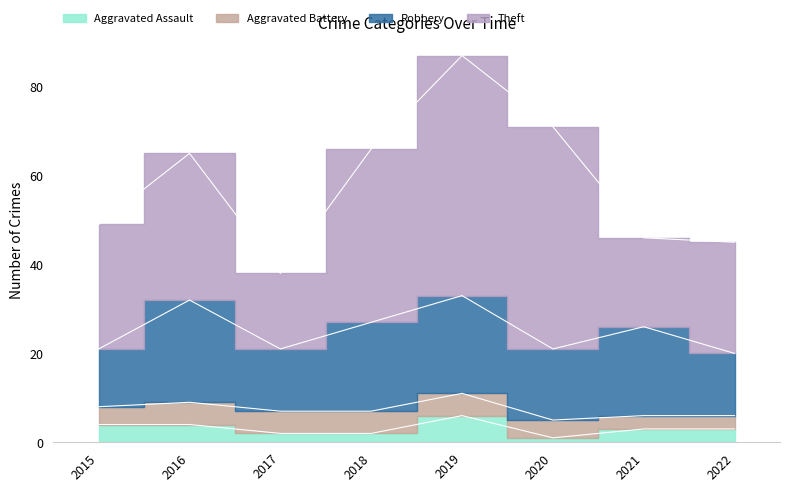

What is the average value of the Aggravated Assault series?

3